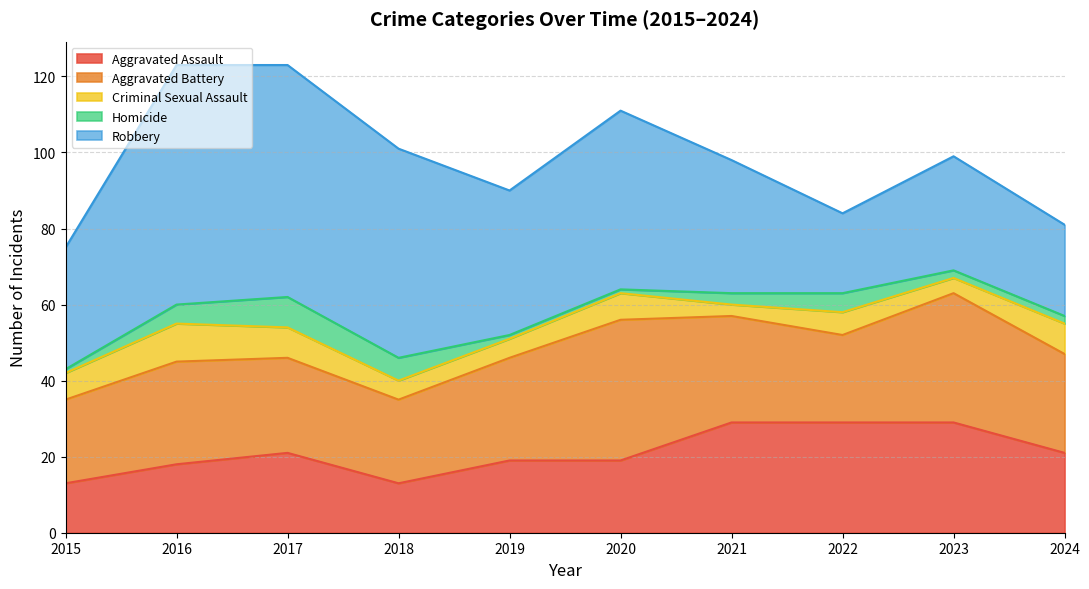

How many lines are shown in the chart?

5